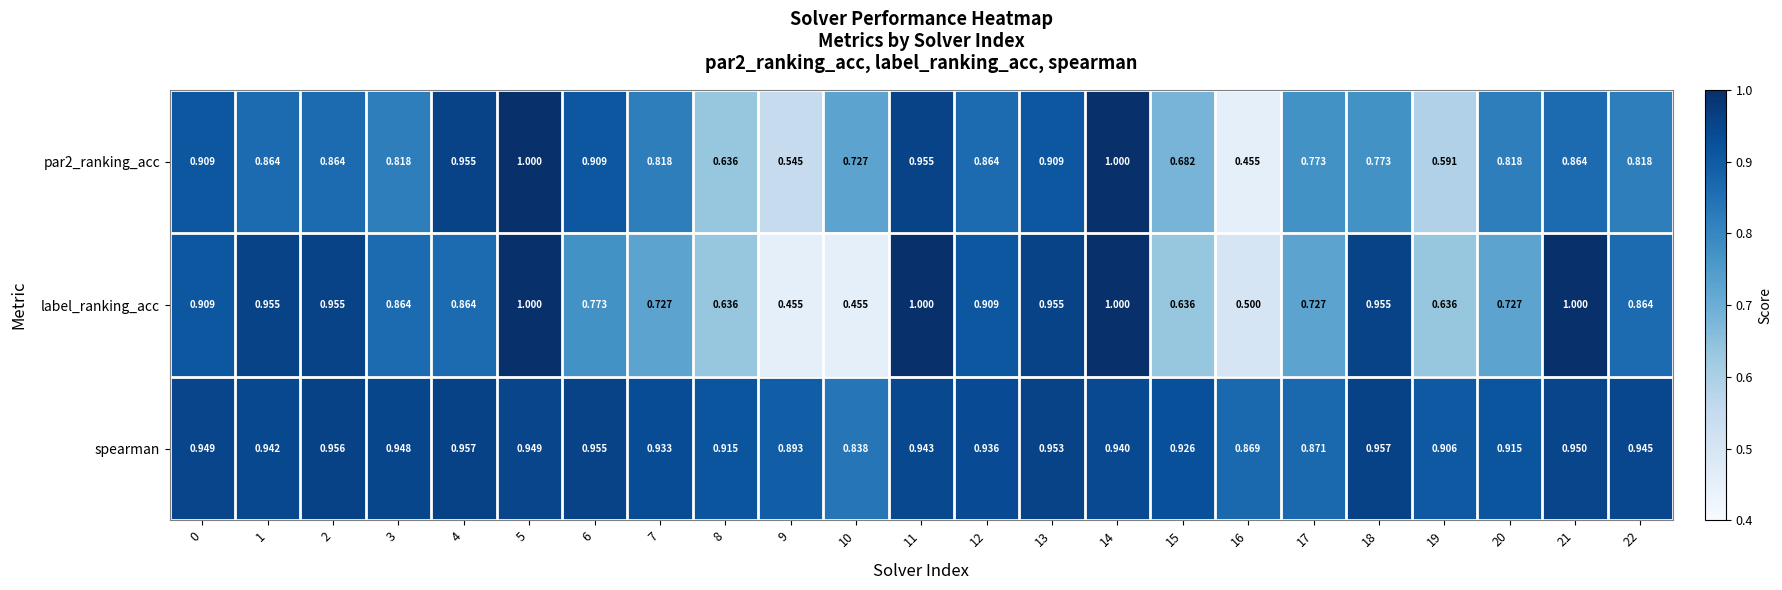

What is the minimum value shown in the chart?

0.5